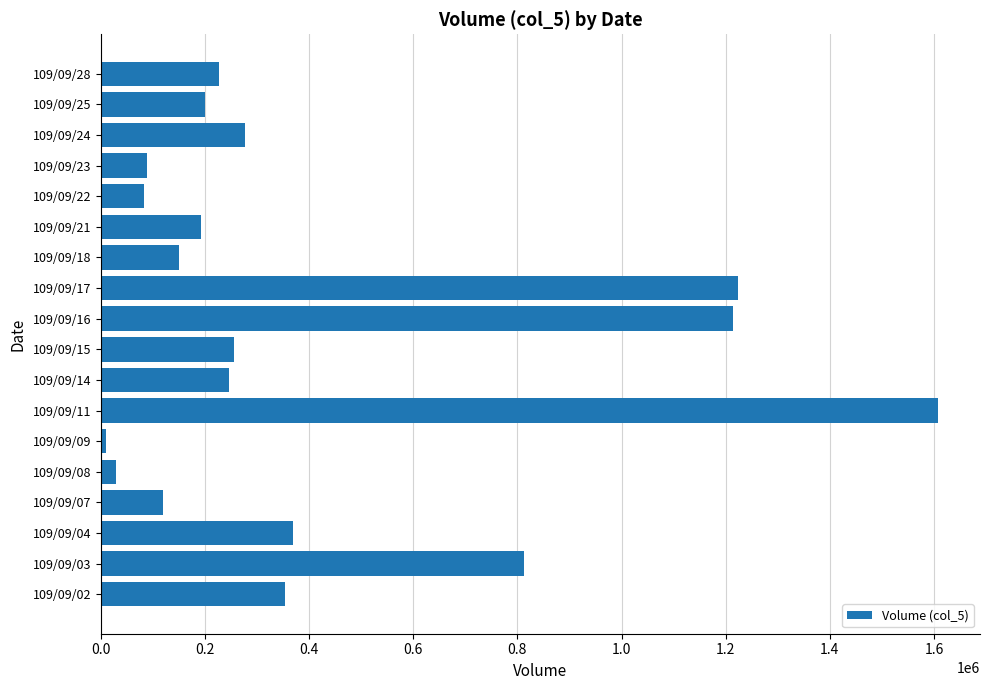

Is it true that the value at 109/09/24 is 277000?

True